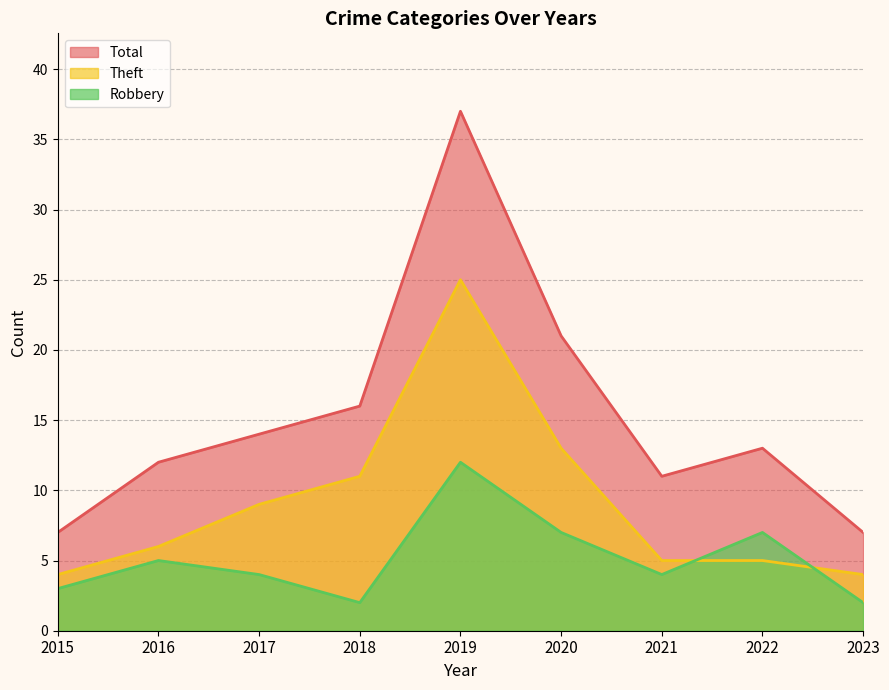

At 2018, list the series in order from largest to smallest.

Total, Theft, Robbery